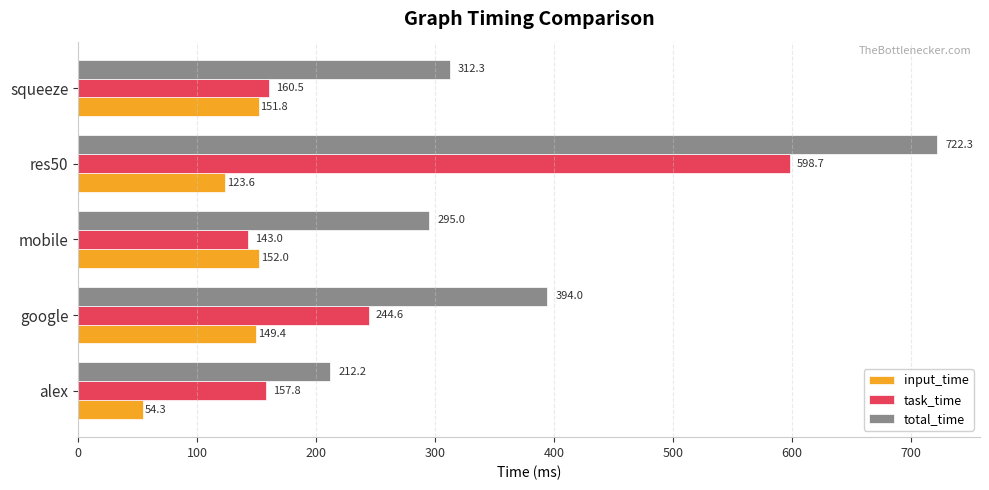

Read the total_time value at alex.

212.2